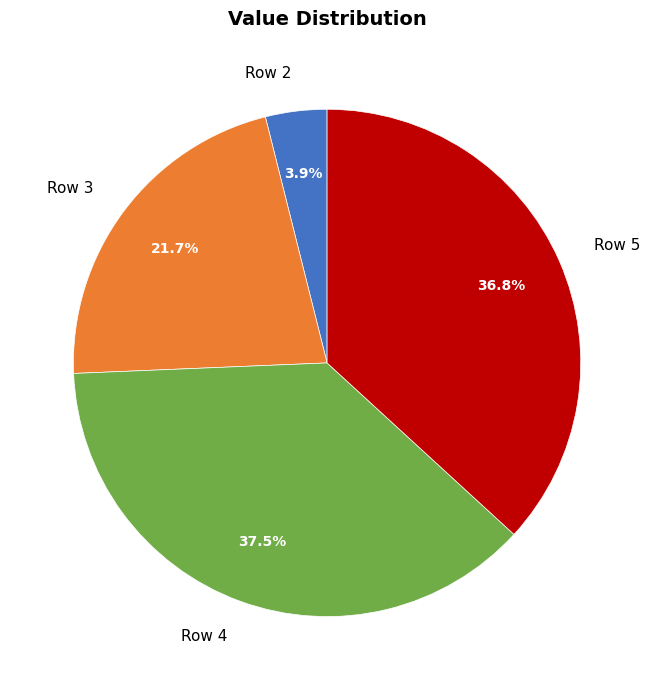

Is it true that Row 4 is 31% of the pie?

False